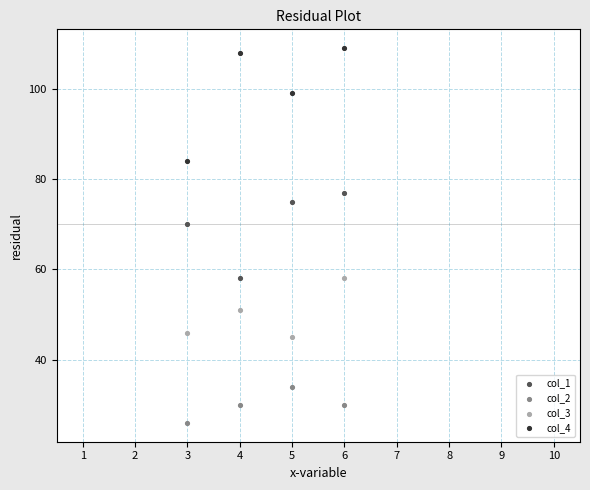

Across all data points, what is the range of Y values (max minus min)?

83